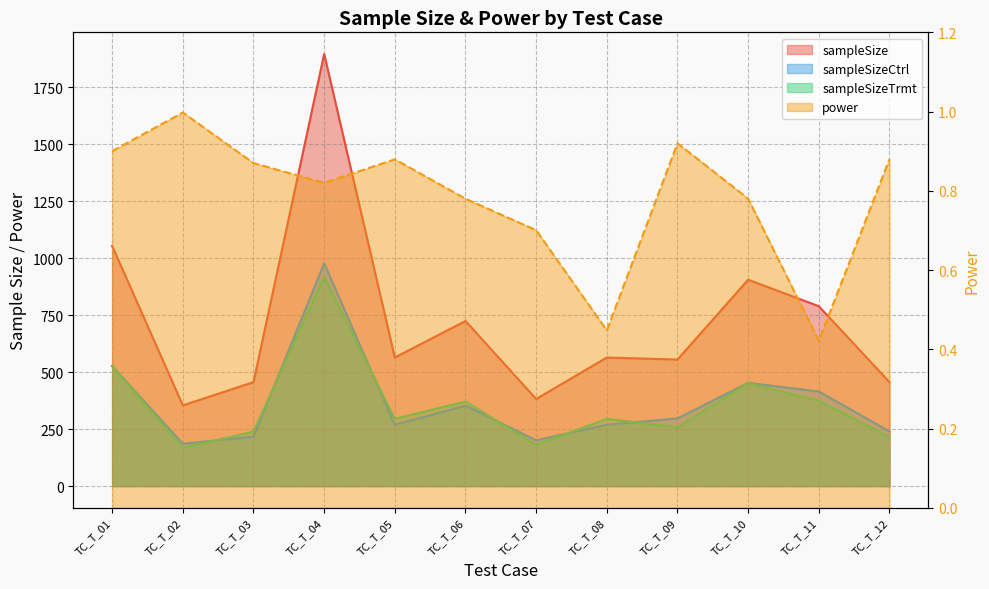

Rank the series by their maximum value, from highest to lowest.

sampleSize, sampleSizeCtrl, sampleSizeTrmt, power